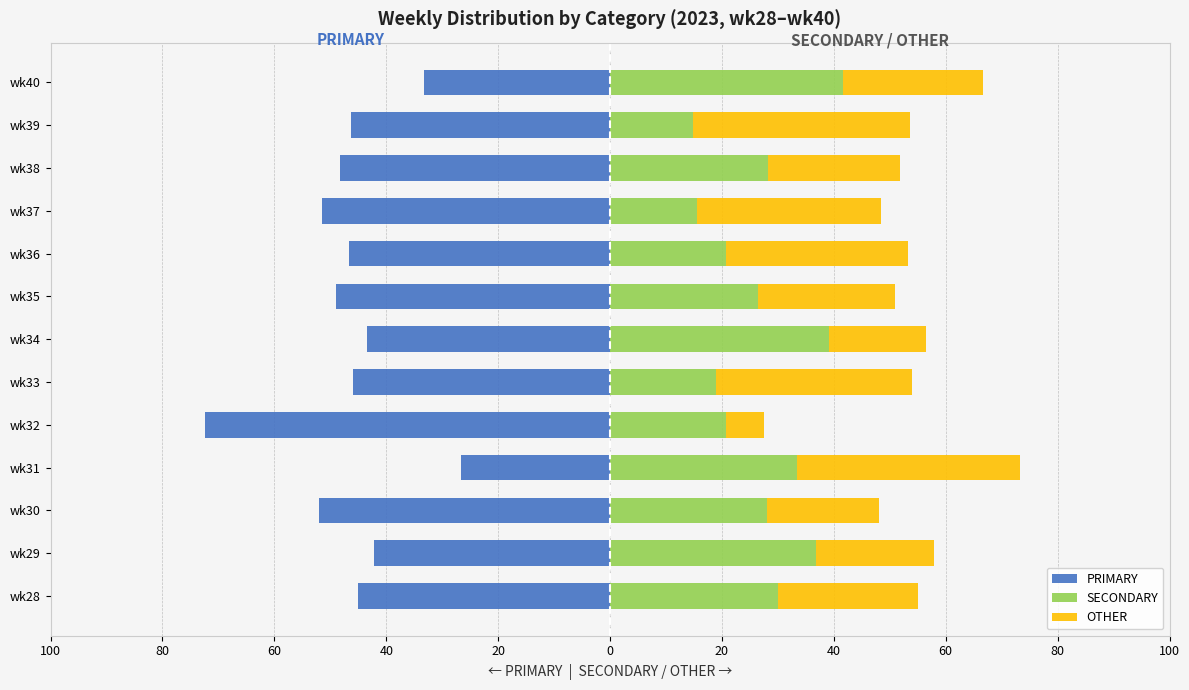

Between wk31 and wk35, which is larger?

wk31